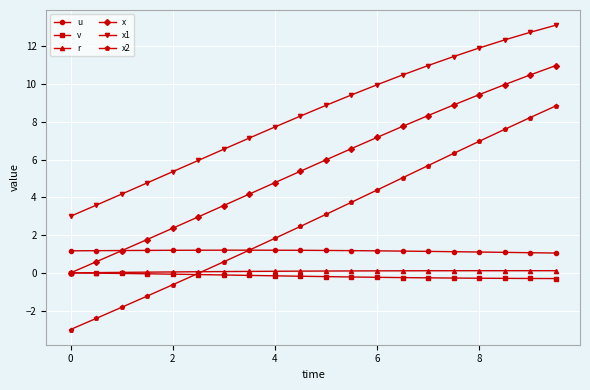

What is the sum of all x2 values?

56.9